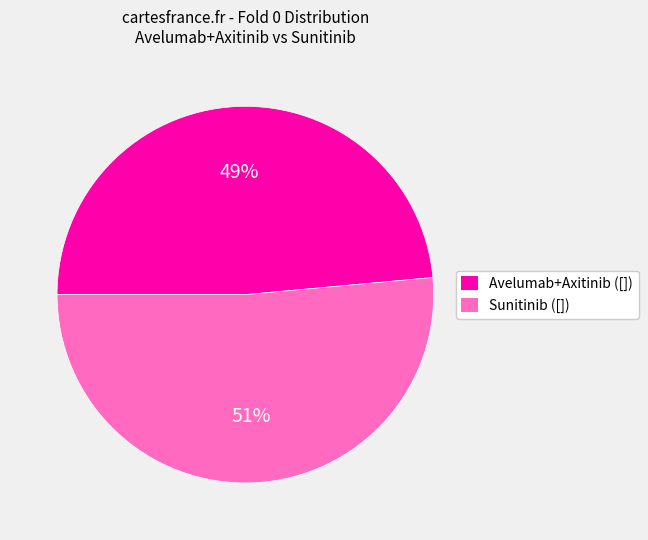

To the nearest percent, what is the average slice percentage?

50%